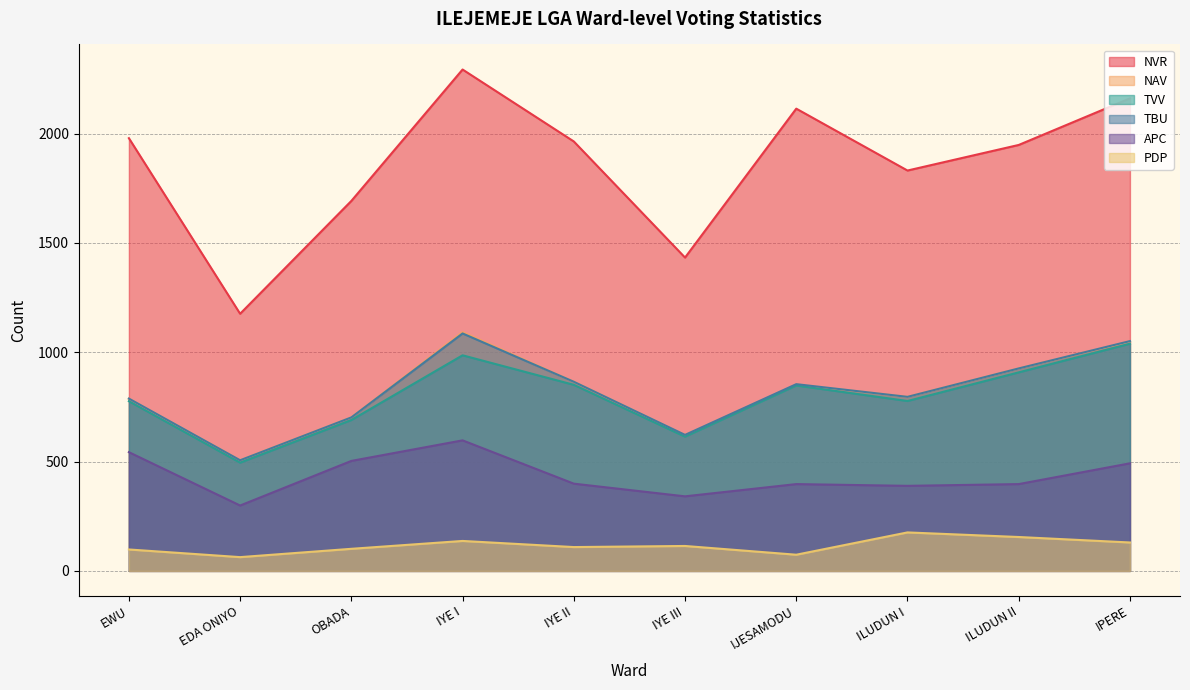

How many interior local valleys does the NAV series have?

3